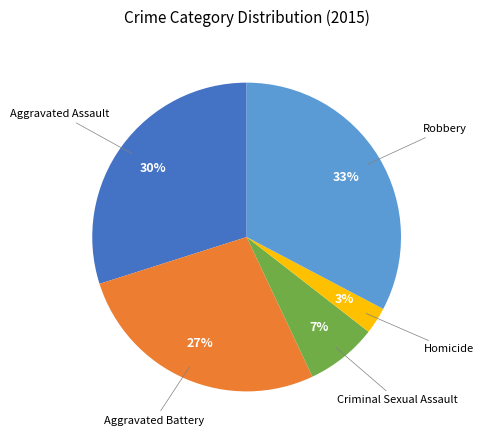

How many segments does this pie chart have?

5